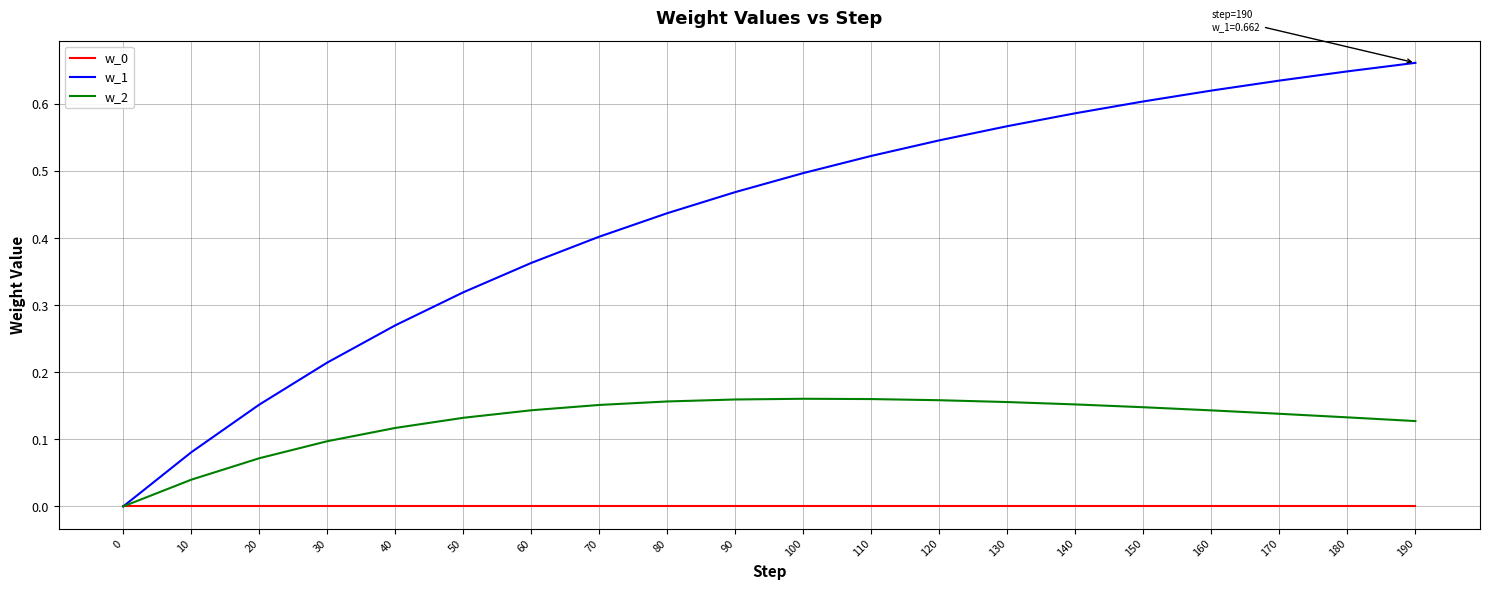

What is the sum of the w_1 values at 90 and 80?

0.9